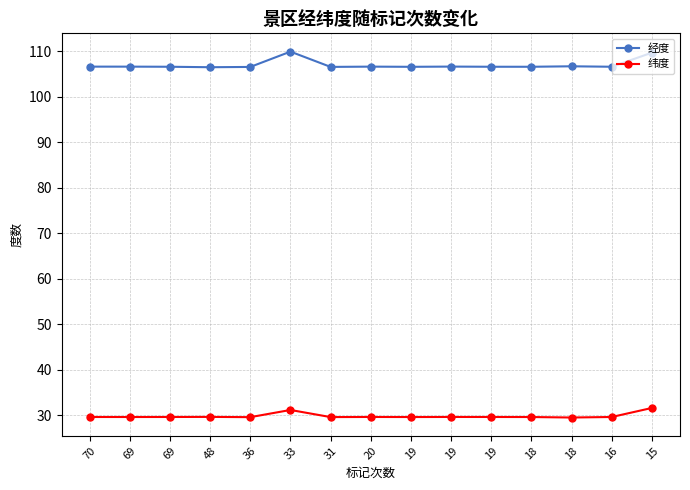

What is the minimum value shown in the chart?

29.5